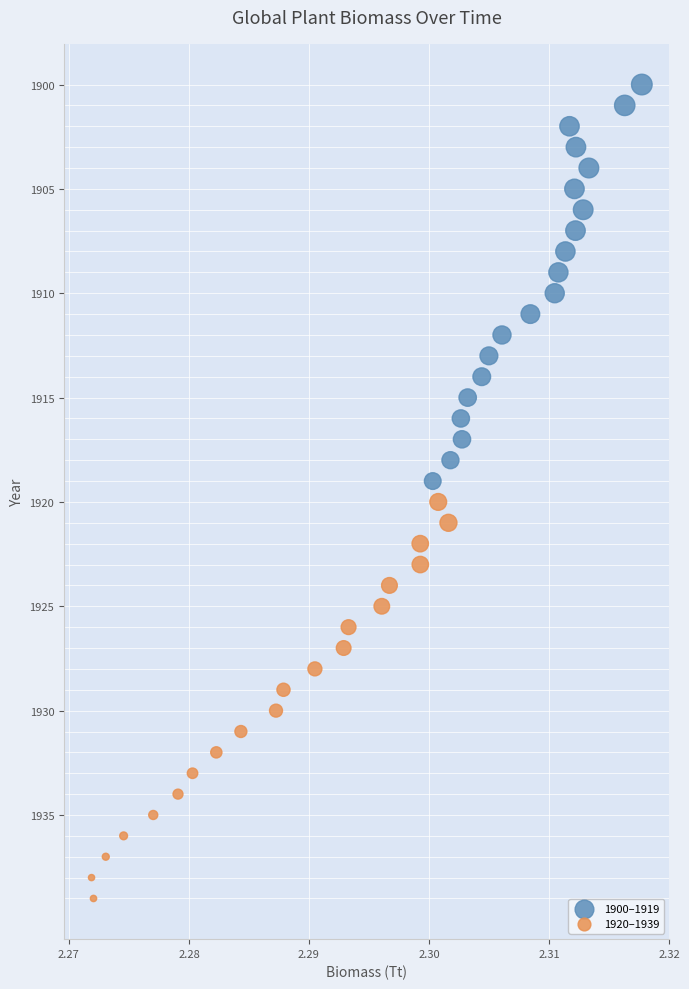

Which series reaches the maximum Y coordinate?

1920–1939